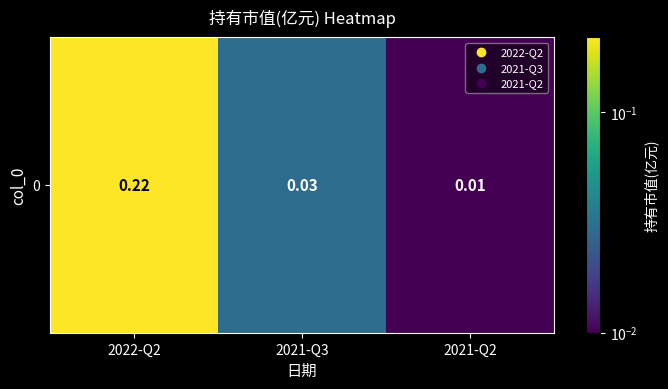

The value at 2021-Q3 is 0.0. True or false?

True